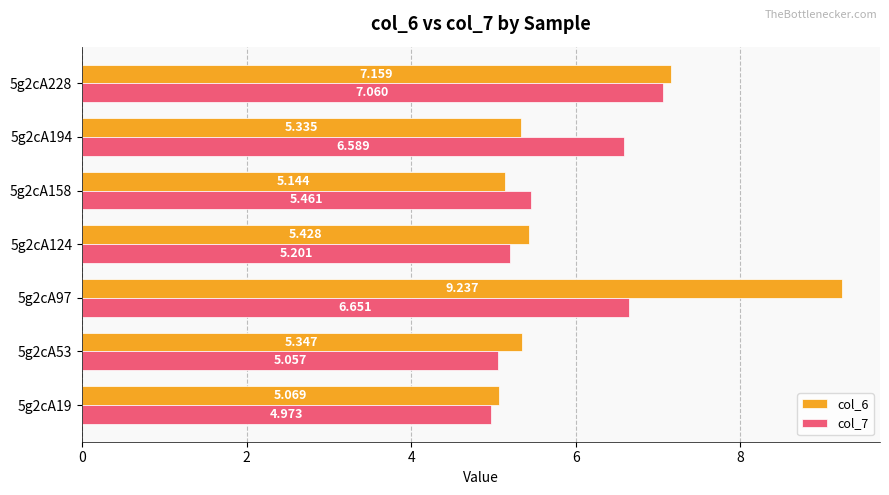

Is the value of col_7 at 5g2cA124 greater than the value of col_6 at 5g2cA158?

Yes